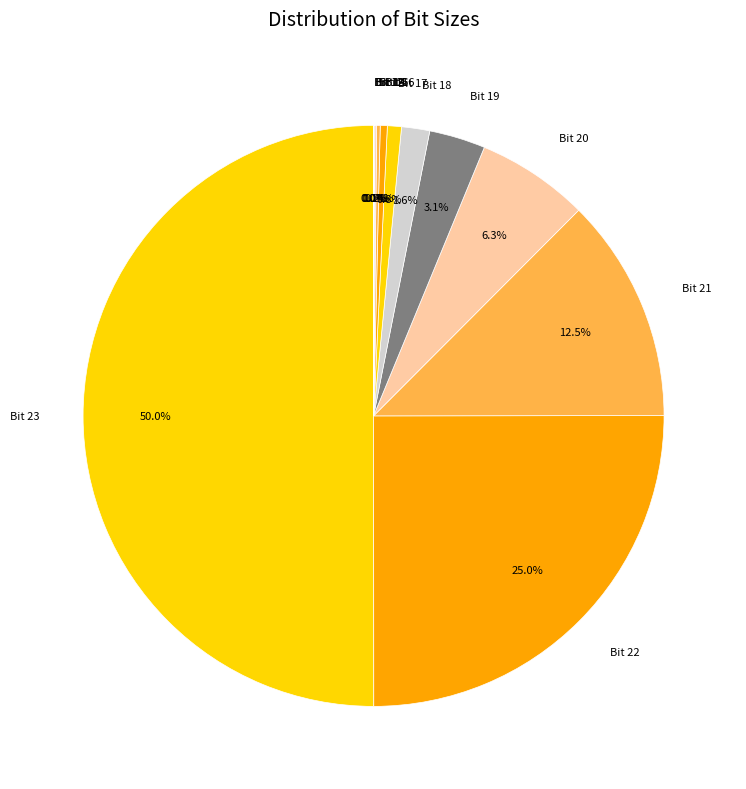

What is the largest slice in the pie chart?

Bit 23